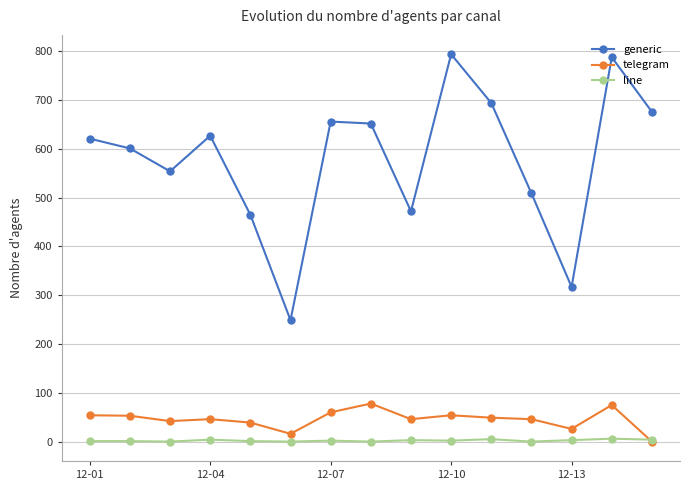

Rank the series by their maximum value, from highest to lowest.

generic, telegram, line